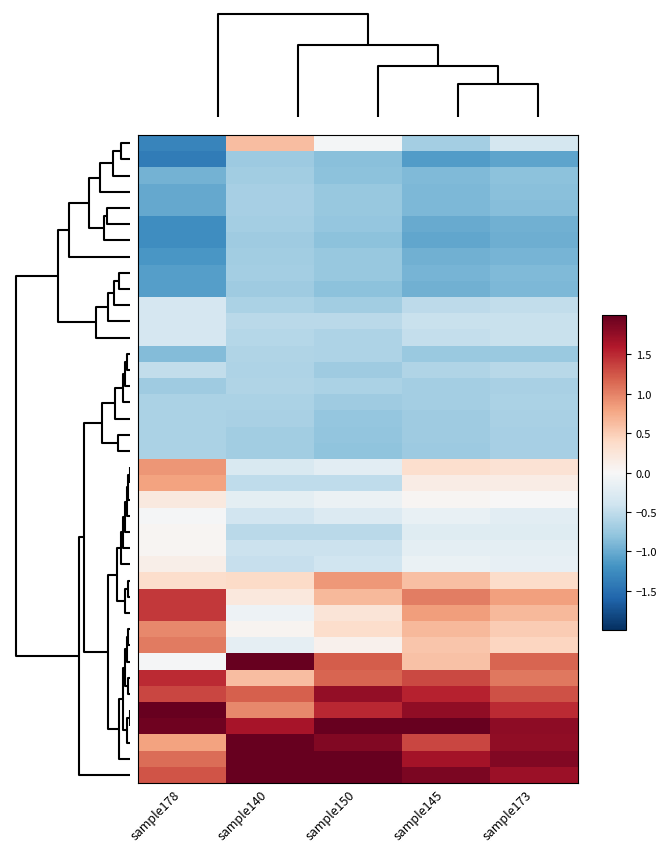

At how many categories does at least one series exceed 1?

5